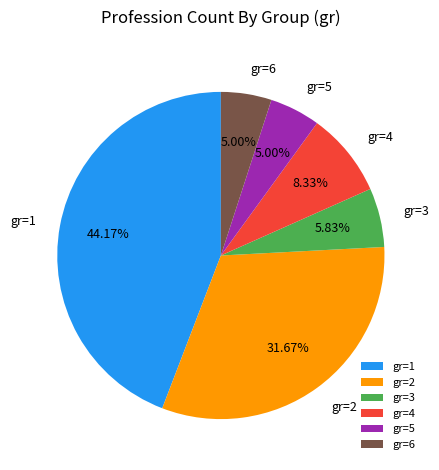

Does gr=5 represent more than half of the total?

No